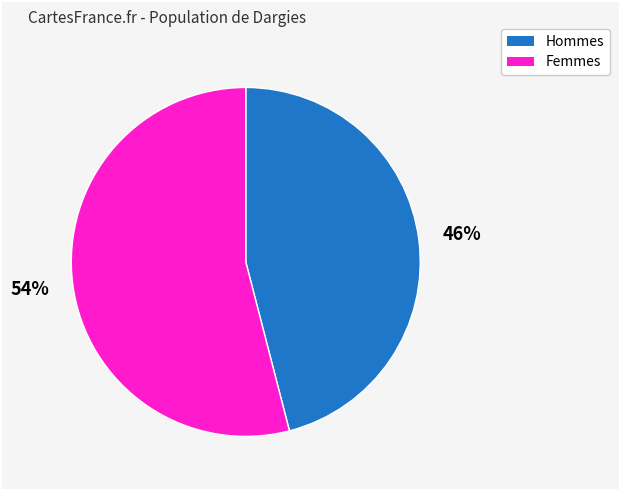

Is there a majority slice in this chart?

Yes